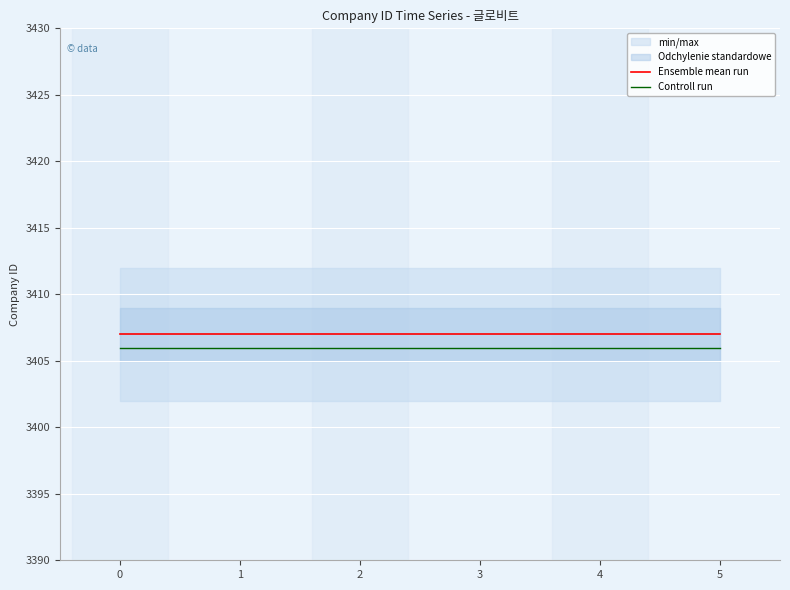

List the labels in order of Ensemble mean run value, largest first.

0, 1, 2, 3, 4, 5